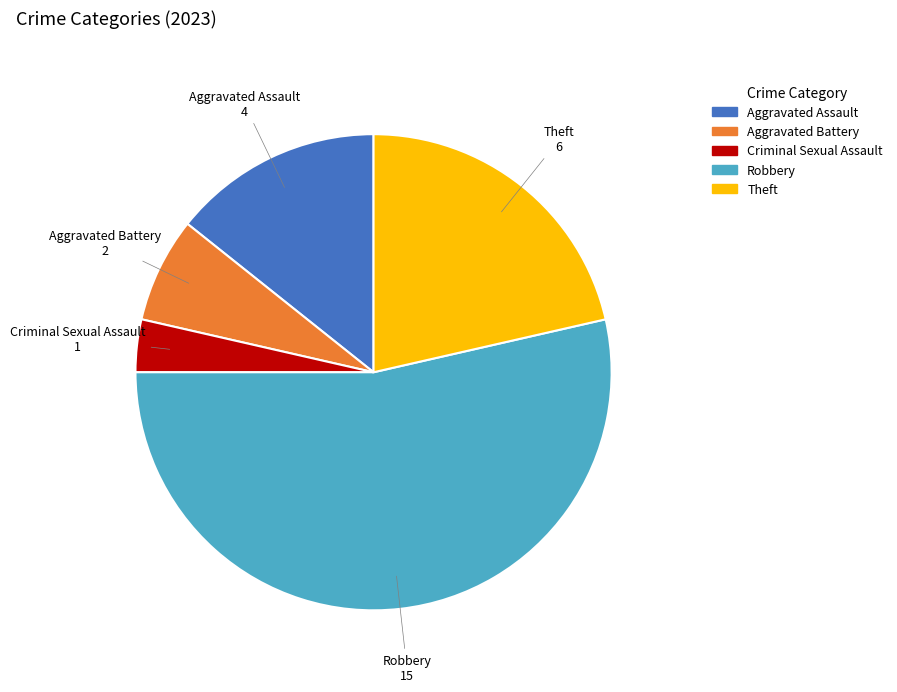

How many slices are in this pie chart?

5